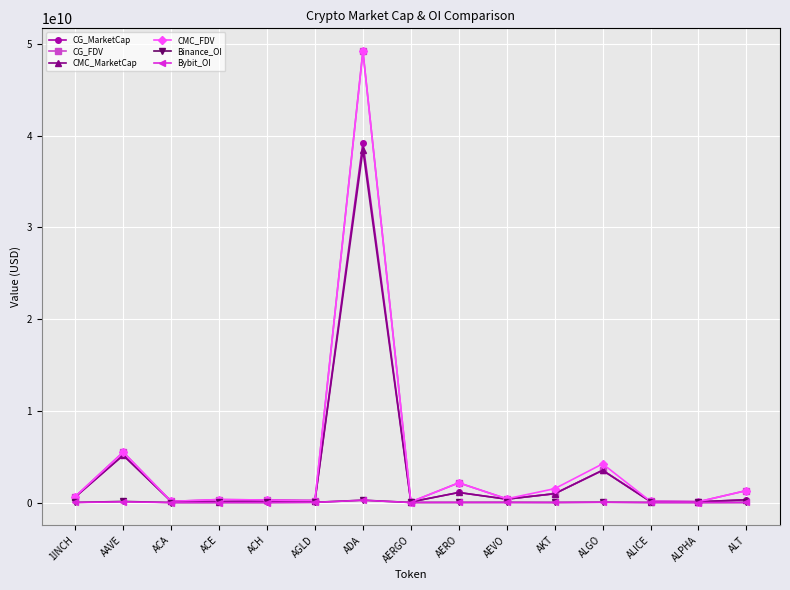

True or false: CMC_MarketCap has more than 0 points higher than both neighbors.

True